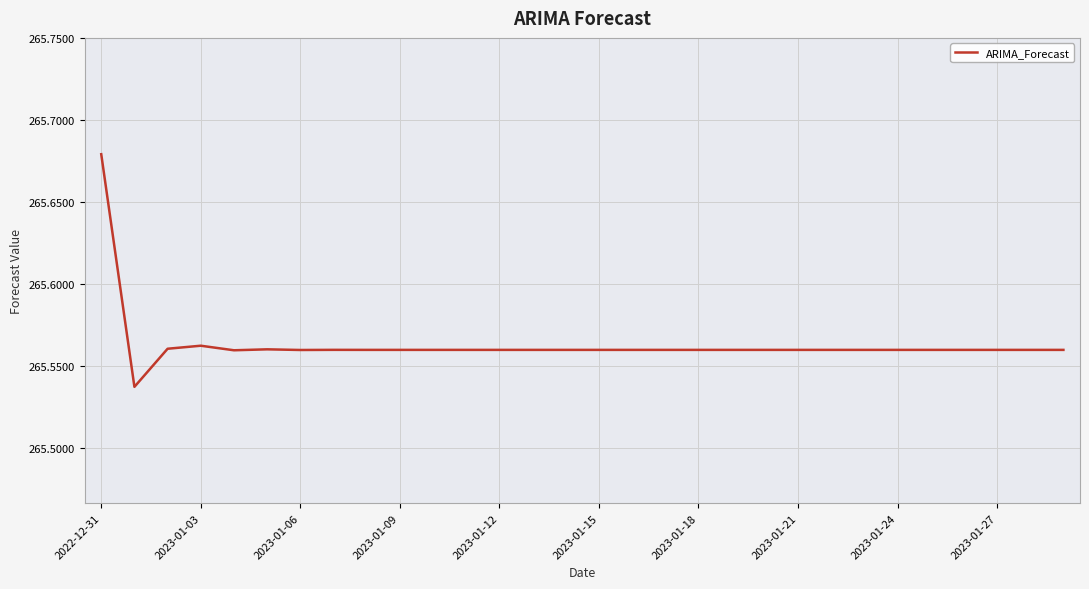

What is the sum of all values?

7966.9